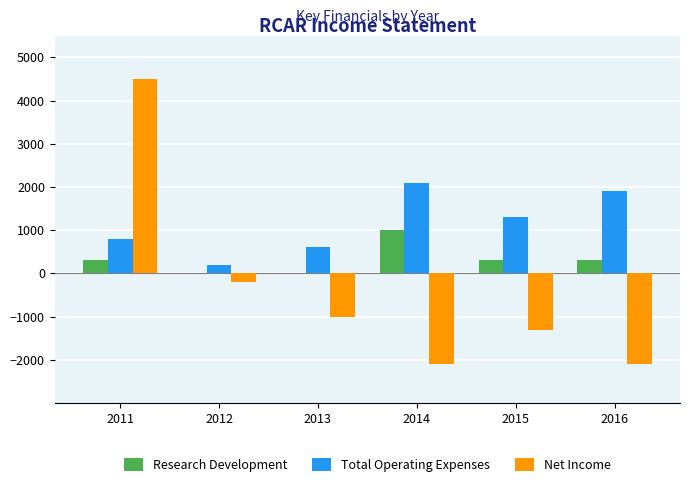

Reading left to right, transcribe all the data shown in this chart.

Research Development: 2011=300	2012=0	2013=0	2014=1000	2015=300	2016=300
Total Operating Expenses: 2011=800	2012=200	2013=600	2014=2100	2015=1300	2016=1900
Net Income: 2011=4500	2012=-200	2013=-1000	2014=-2100	2015=-1300	2016=-2100